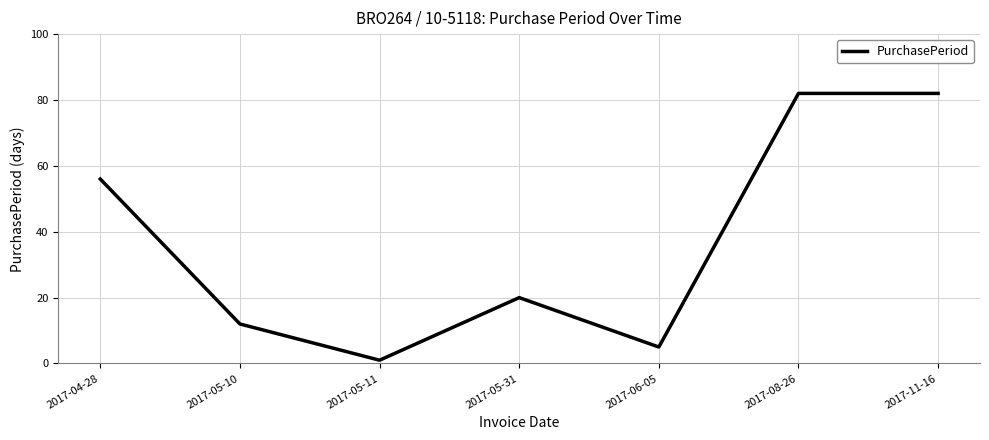

What position from the right is 2017-05-10?

6